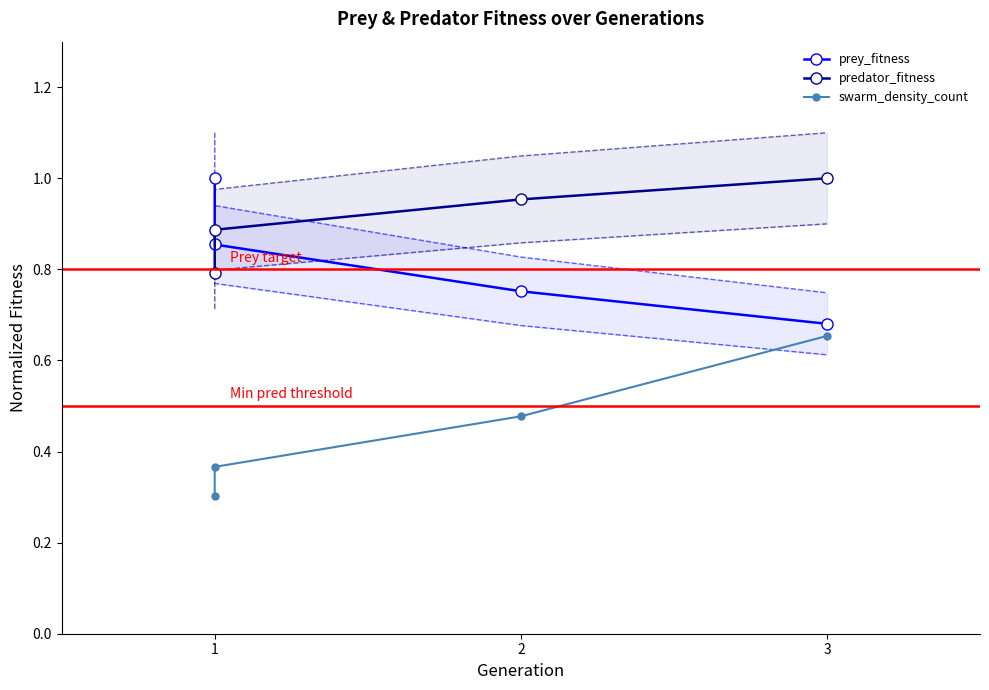

True or false: swarm_density_count has a value of 0.5 at 0.

False